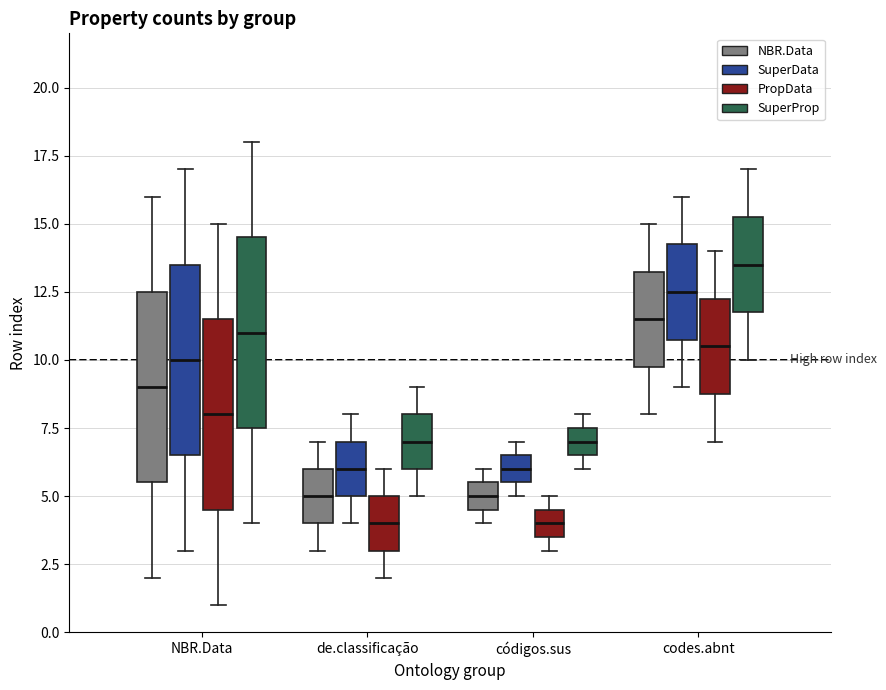

Reading left to right, transcribe this box plot: for each box, give where its median line is, the range the box spans, and where its two whiskers end, as read against the y-axis. The values are not printed on the chart, so give them approximately, as read against the axis.

NBR.Data (NBR.Data): median 9.0, box 5.5 to 12.5, whiskers 2.0 to 16.0
NBR.Data (SuperData): median 10.0, box 6.5 to 13.5, whiskers 3.0 to 17.0
NBR.Data (PropData): median 8.0, box 4.5 to 11.5, whiskers 1.0 to 15.0
NBR.Data (SuperProp): median 11.0, box 7.5 to 14.5, whiskers 4.0 to 18.0
de.classificação (NBR.Data): median 5.0, box 4.0 to 6.0, whiskers 3.0 to 7.0
de.classificação (SuperData): median 6.0, box 5.0 to 7.0, whiskers 4.0 to 8.0
de.classificação (PropData): median 4.0, box 3.0 to 5.0, whiskers 2.0 to 6.0
de.classificação (SuperProp): median 7.0, box 6.0 to 8.0, whiskers 5.0 to 9.0
códigos.sus (NBR.Data): median 5.0, box 4.5 to 5.5, whiskers 4.0 to 6.0
códigos.sus (SuperData): median 6.0, box 5.5 to 6.5, whiskers 5.0 to 7.0
códigos.sus (PropData): median 4.0, box 3.5 to 4.5, whiskers 3.0 to 5.0
códigos.sus (SuperProp): median 7.0, box 6.5 to 7.5, whiskers 6.0 to 8.0
codes.abnt (NBR.Data): median 11.5, box 10.0 to 13.5, whiskers 8.0 to 15.0
codes.abnt (SuperData): median 12.5, box 11.0 to 14.5, whiskers 9.0 to 16.0
codes.abnt (PropData): median 10.5, box 9.0 to 12.5, whiskers 7.0 to 14.0
codes.abnt (SuperProp): median 13.5, box 12.0 to 15.5, whiskers 10.0 to 17.0